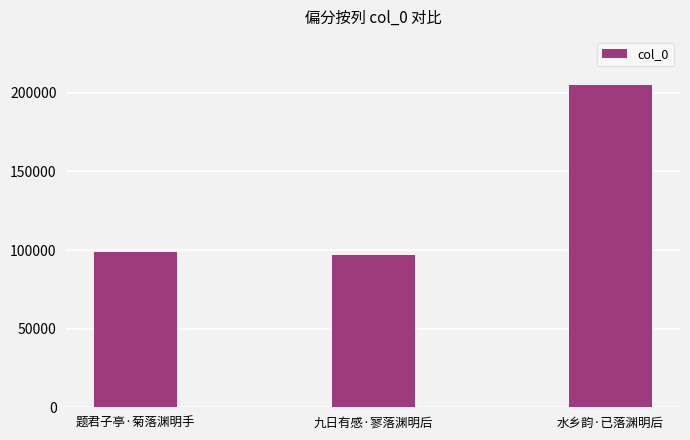

What is the label of the 1st bar from the right?

水乡韵·已落渊明后